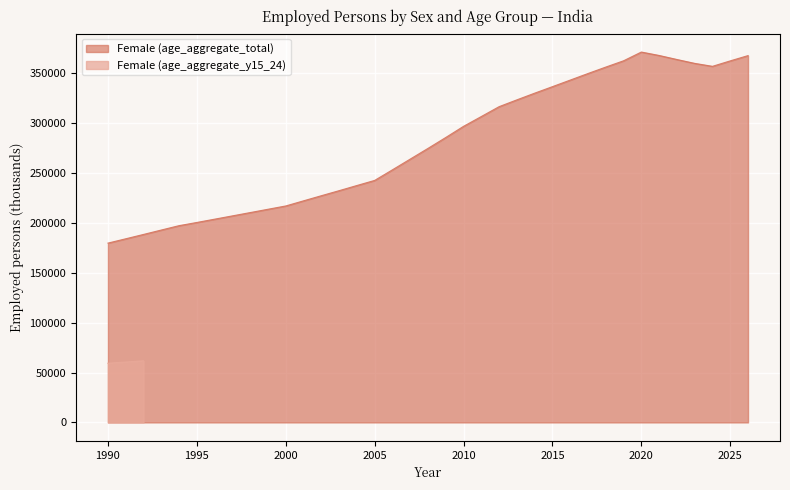

How many points are higher than both their immediate neighbors (excluding endpoints)?

1